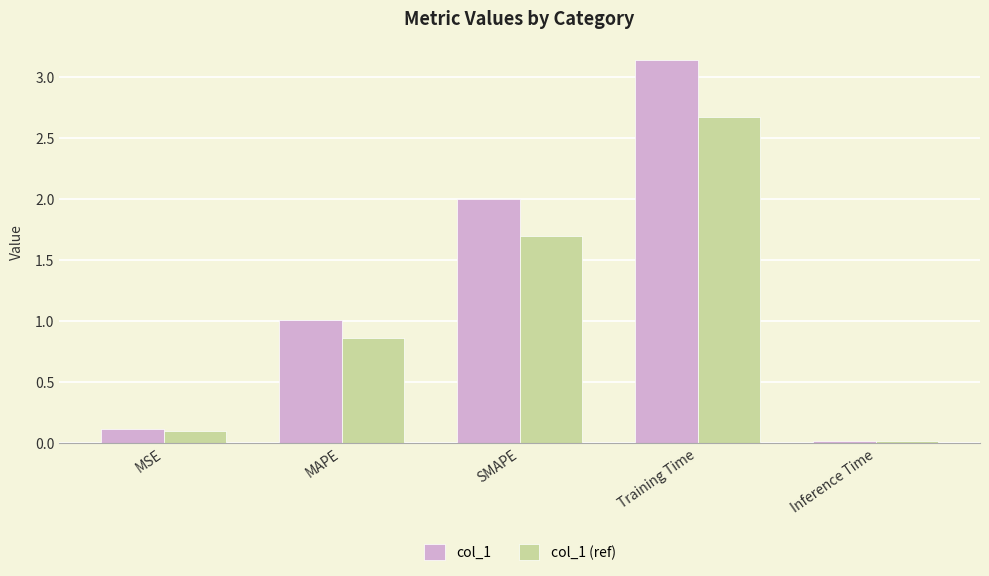

Count the number of data series in this chart.

2